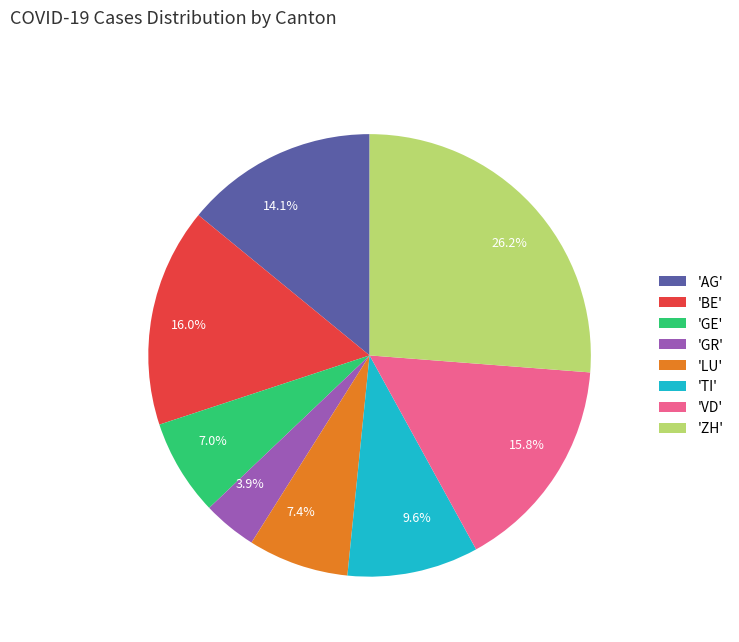

Count the number of slices in the pie.

8